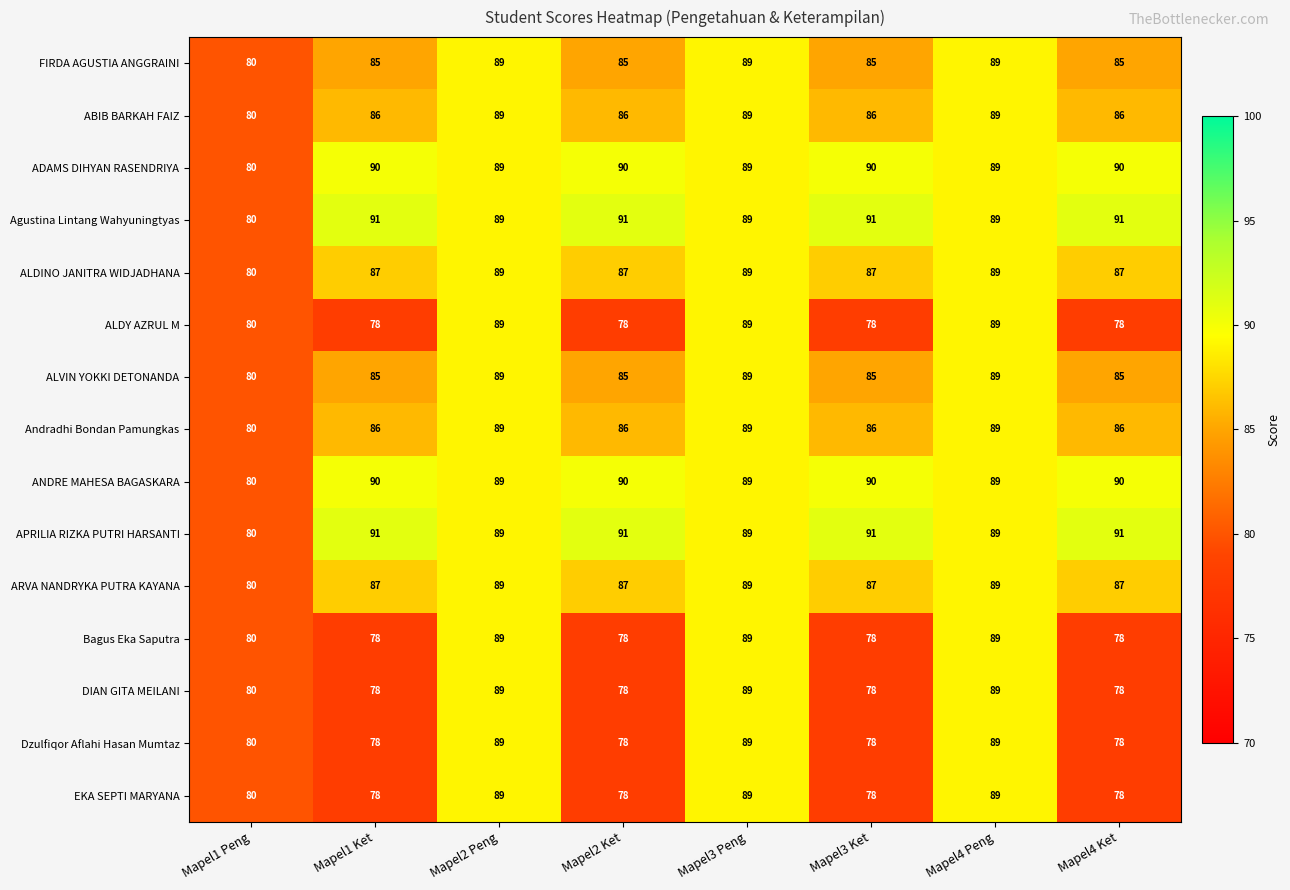

Is the value of ALVIN YOKKI DETONANDA at Mapel4 Ket greater than the value of Dzulfiqor Aflahi Hasan Mumtaz at Mapel2 Ket?

Yes